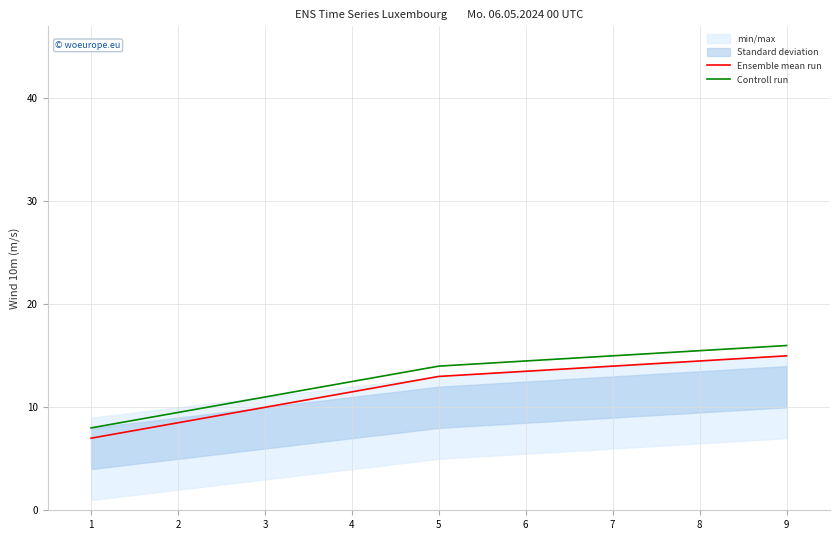

The Controll run series shows 26 at 9. True or false?

False